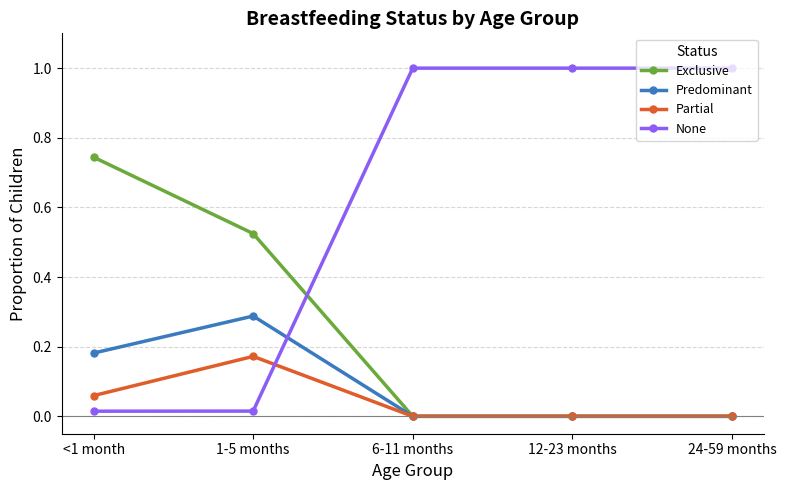

Which series has the largest total across all categories?

None